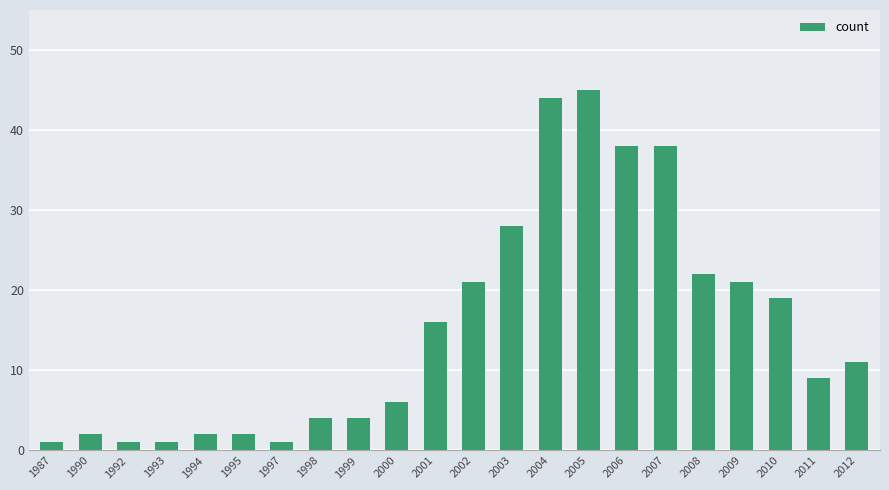

Reading right to left, transcribe all the data shown in this chart.

2012=11	2011=9	2010=19	2009=21	2008=22	2007=38	2006=38	2005=45	2004=44	2003=28	2002=21	2001=16	2000=6	1999=4	1998=4	1997=1	1995=2	1994=2	1993=1	1992=1	1990=2	1987=1